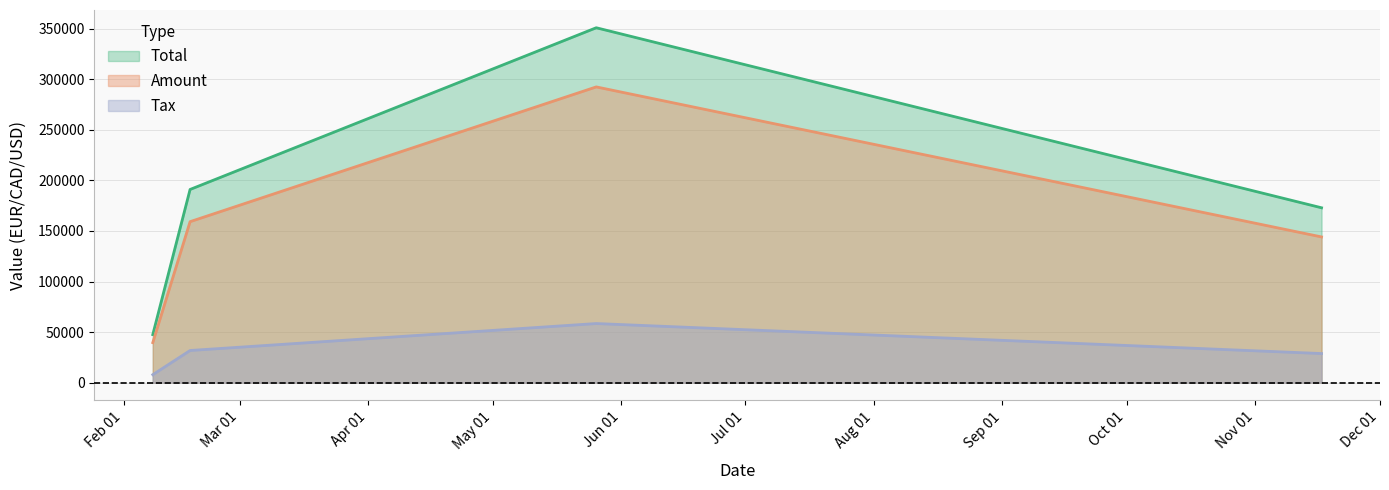

At which category does Amount reach its first local peak?

2017-05-26